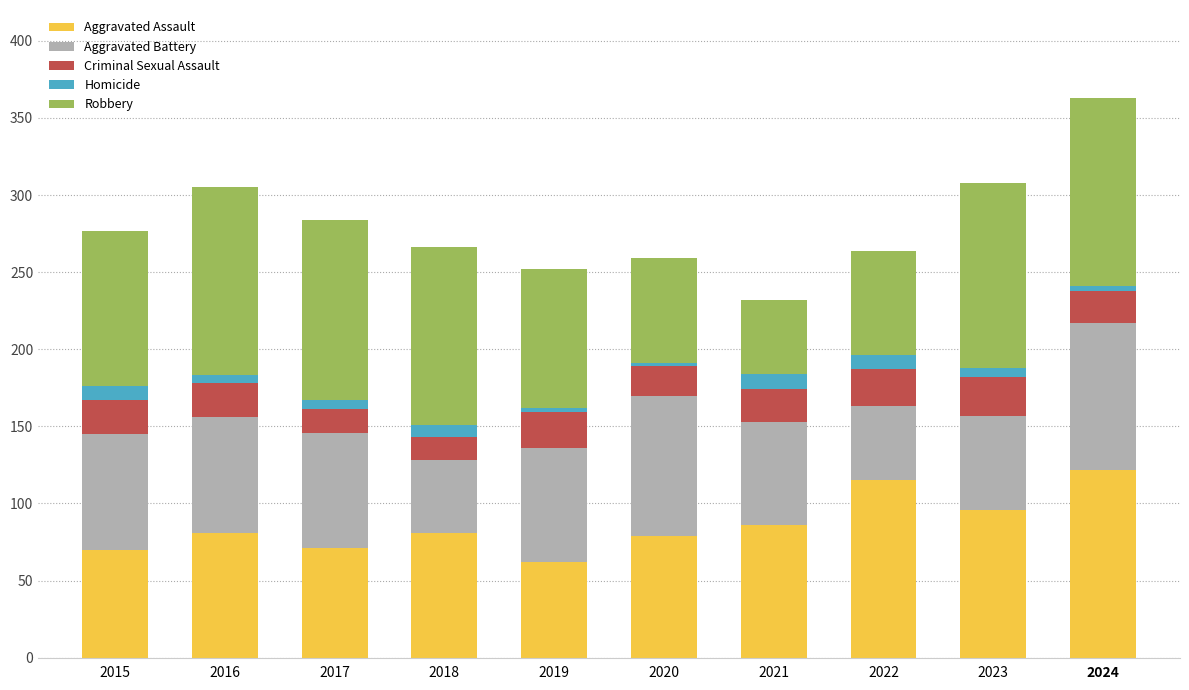

What is the total value across all series at 2022?

264